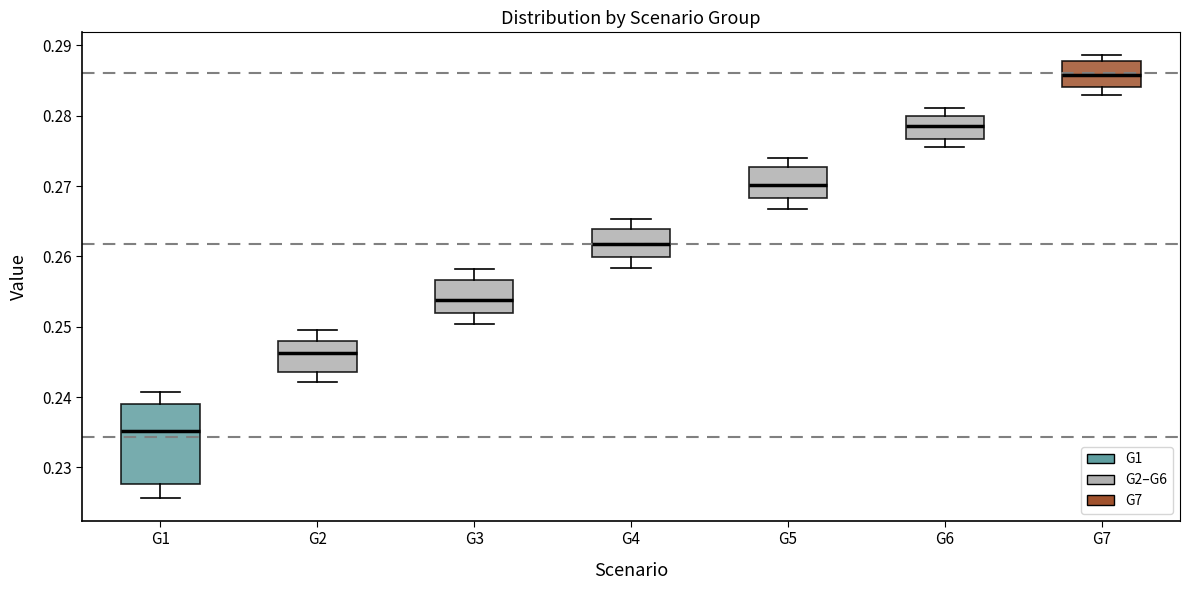

Which box's median line is the lowest?

G1